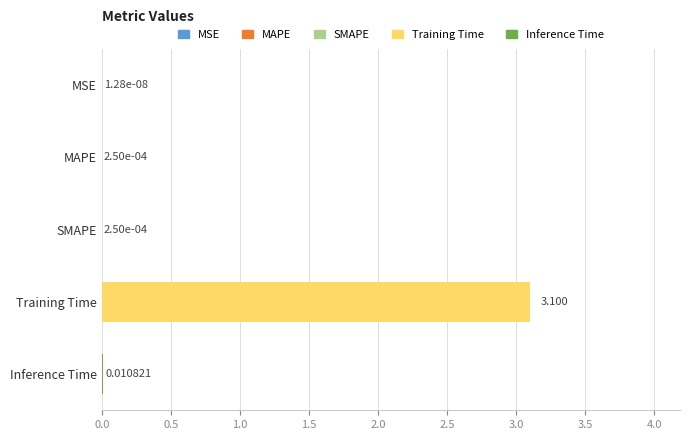

At which category does the chart reach its peak across all series?

Training Time